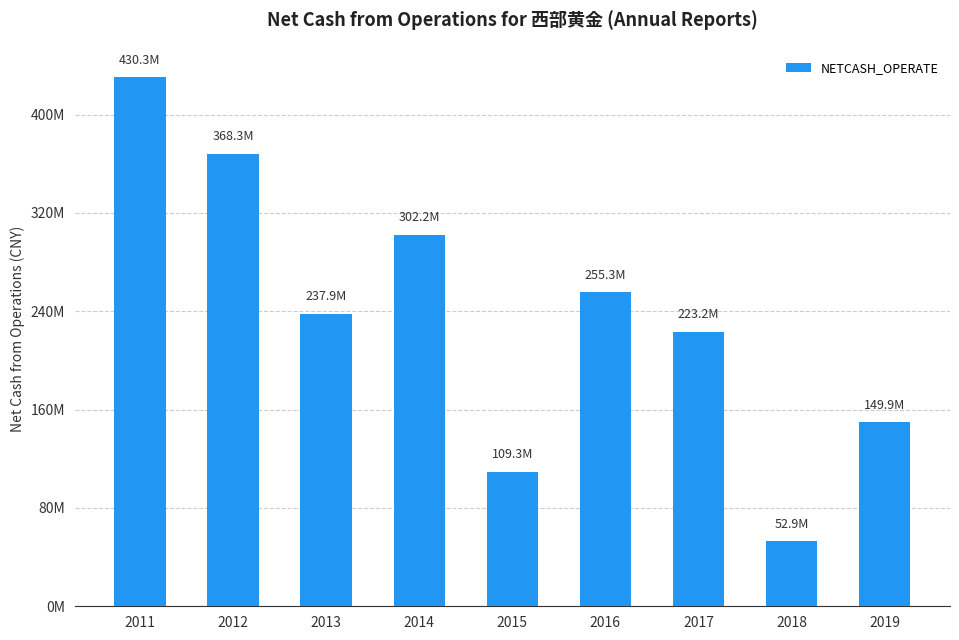

What is the greatest value displayed?

430335819.7